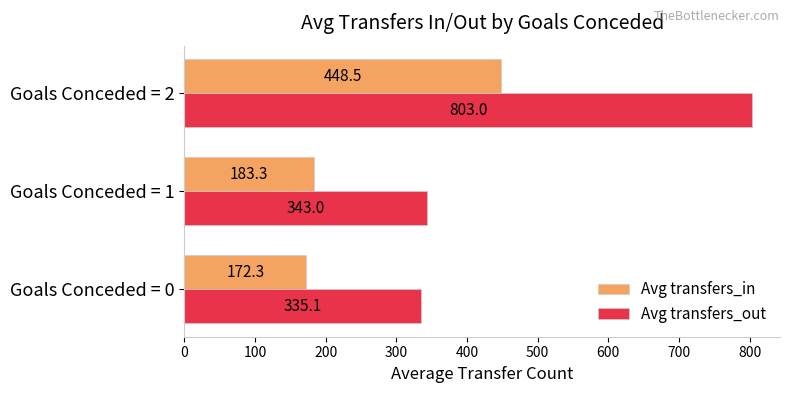

What are all the series names shown in the legend?

Avg transfers_in, Avg transfers_out